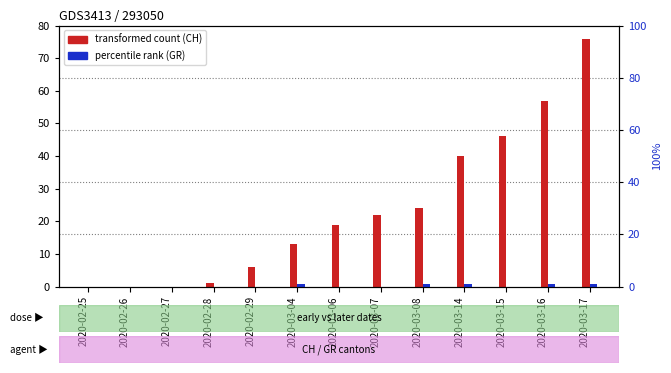

True or false: CH (transformed count) has a value of -28 at 2020-02-25.

False